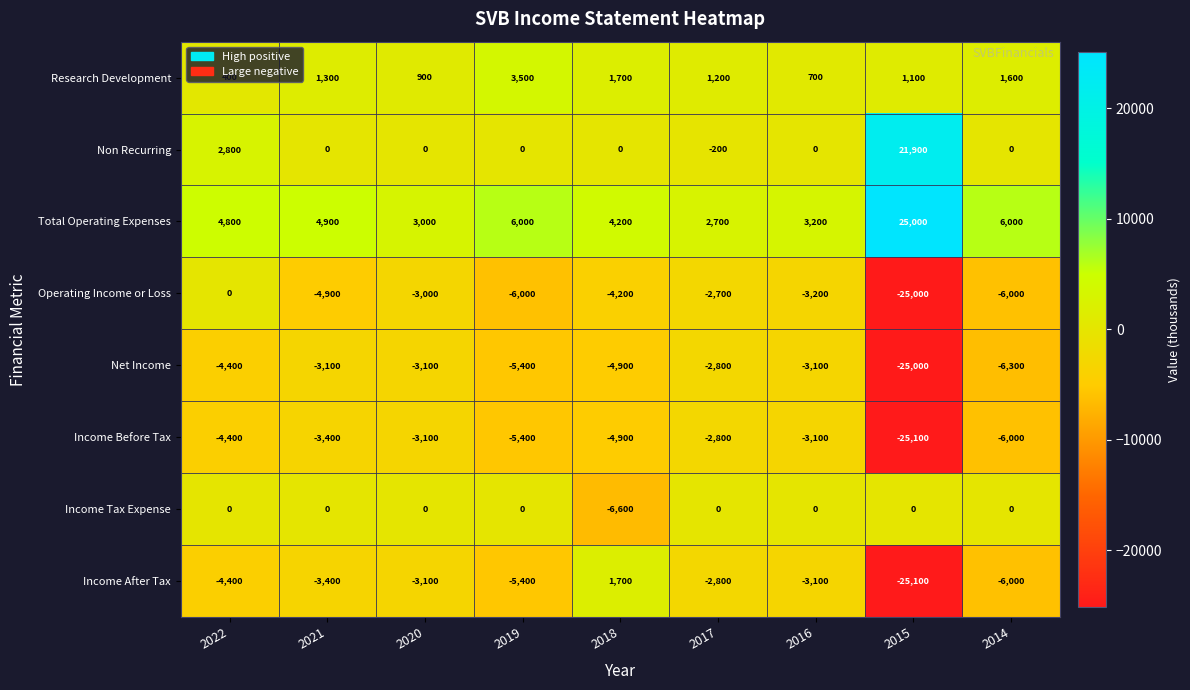

What is the spread (max minus min) of values at 2019?

12000